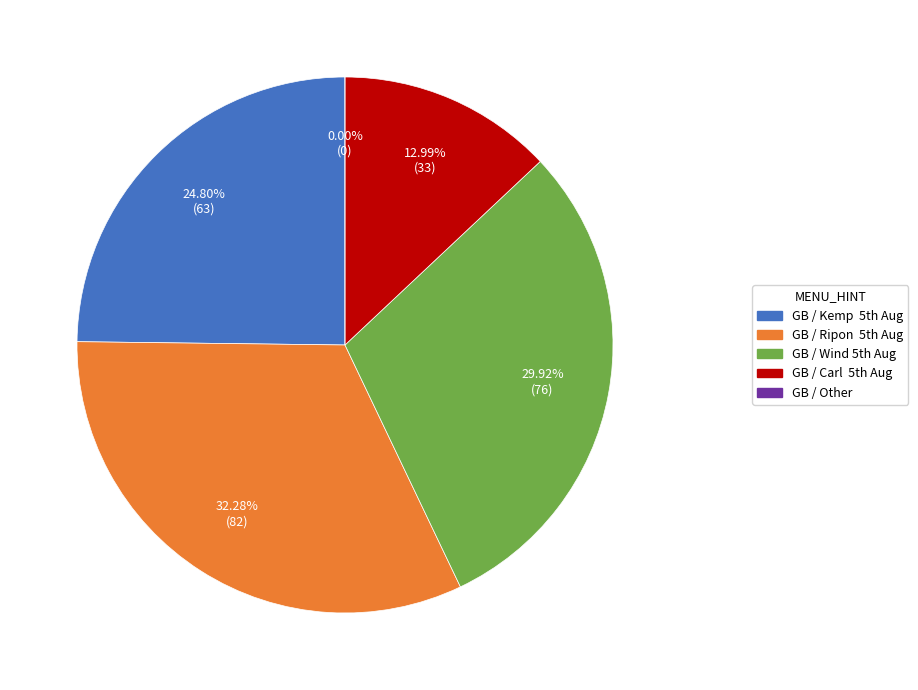

What is the smallest slice in the pie chart?

GB / Other